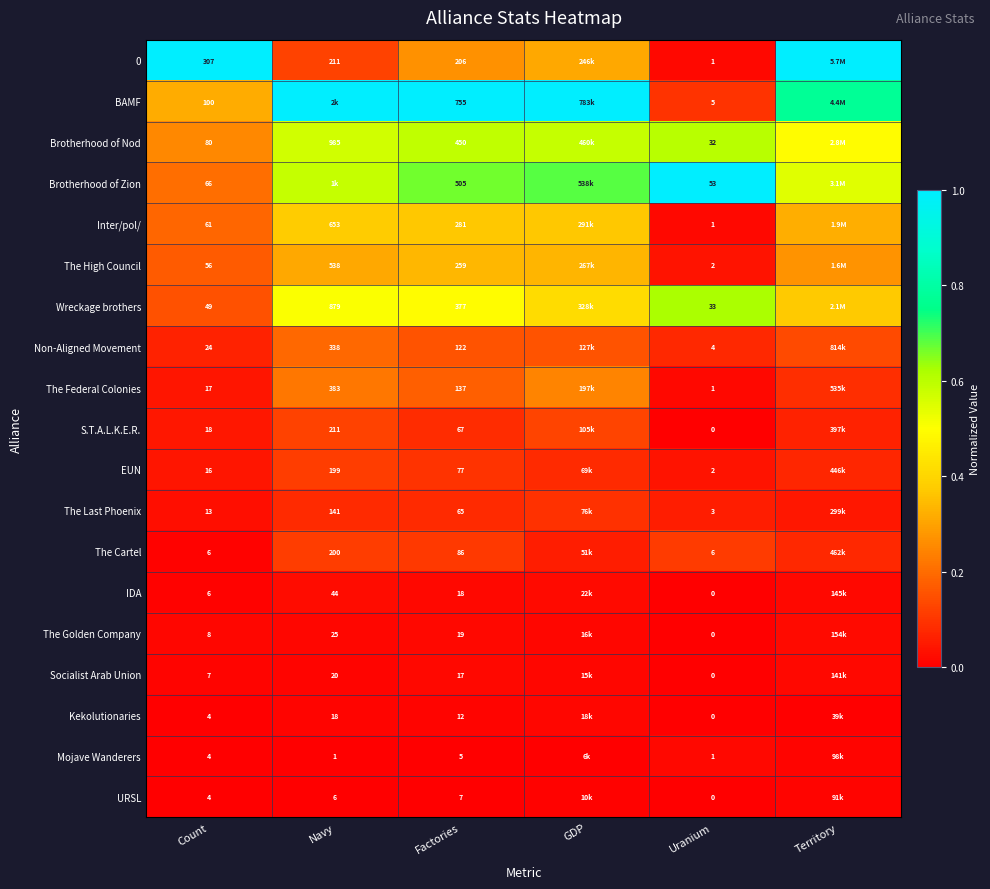

Is the value of The Federal Colonies at Factories greater than the value of Brotherhood of Nod at Territory?

No